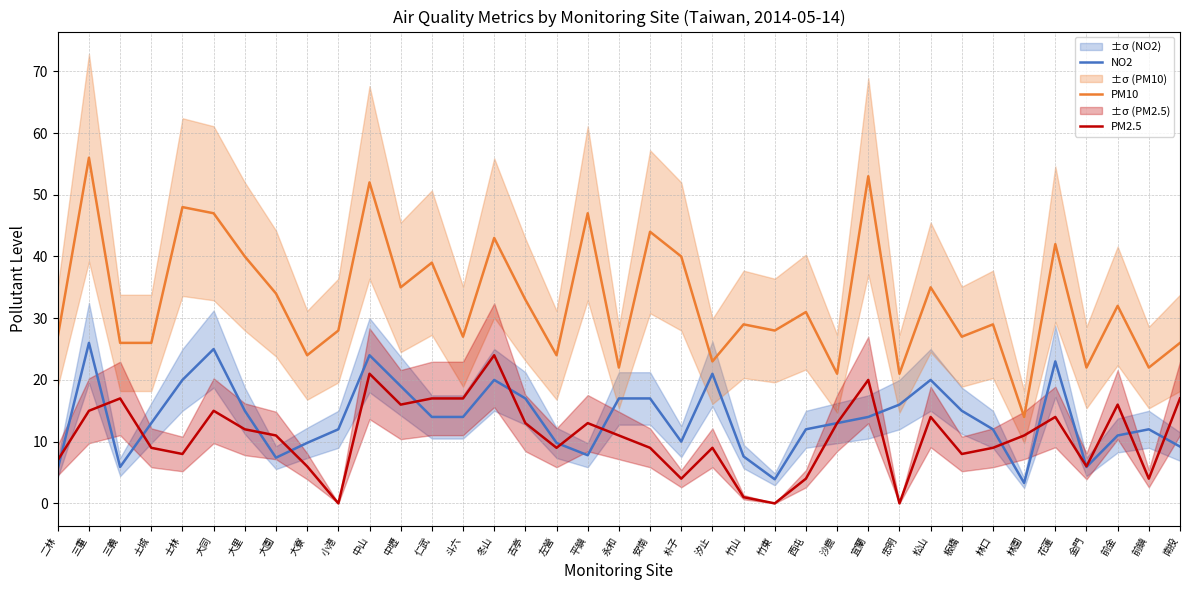

Which has a higher value, 中壢 or 松山?

松山